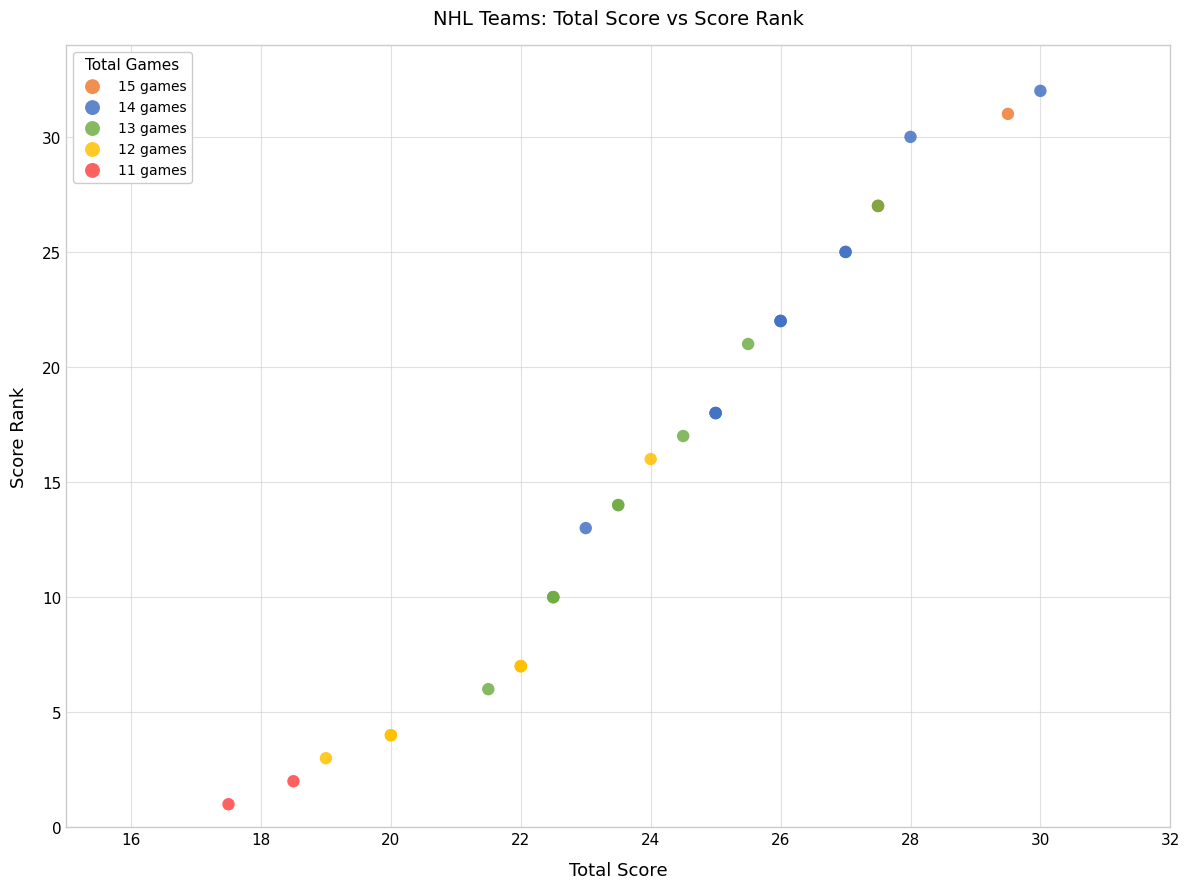

What are all the series names shown in the legend?

15 games, 14 games, 13 games, 12 games, 11 games